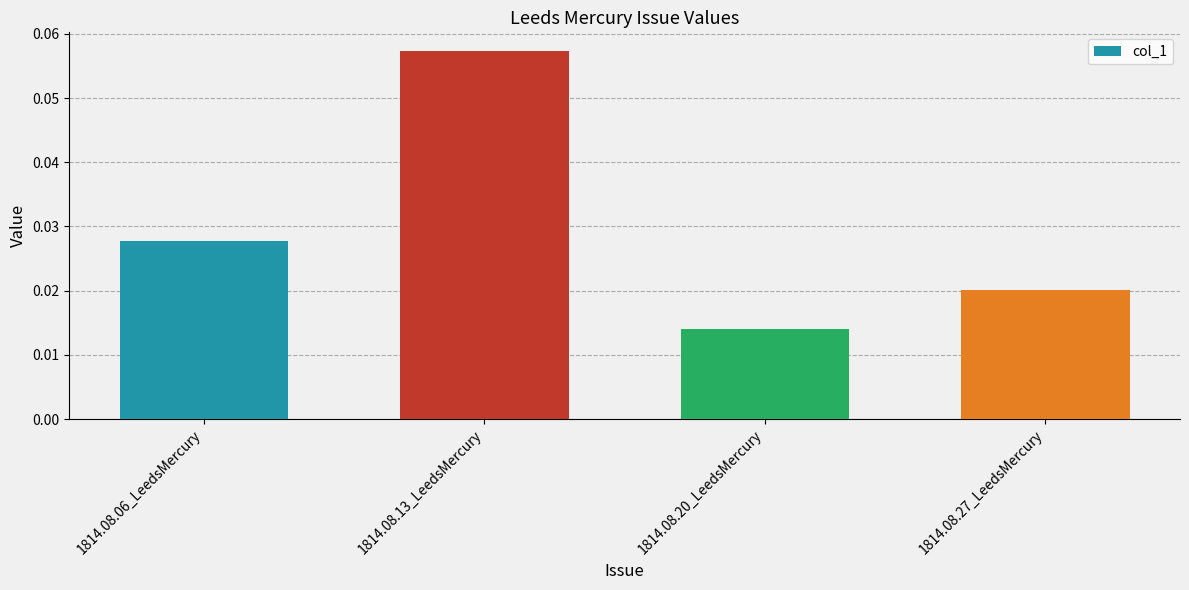

List the labels in order of value, largest first.

1814.08.13_LeedsMercury, 1814.08.06_LeedsMercury, 1814.08.27_LeedsMercury, 1814.08.20_LeedsMercury